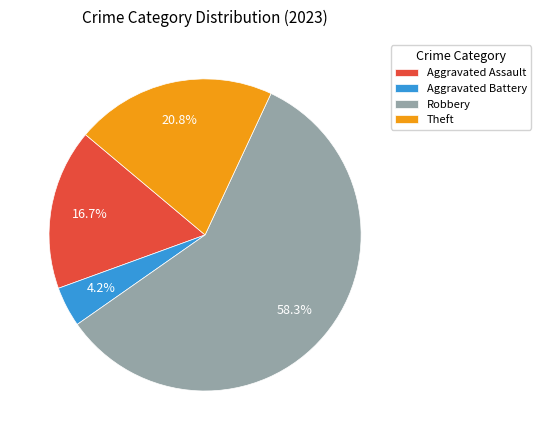

To the nearest percent, what is the difference between the largest and smallest slice percentages?

54%